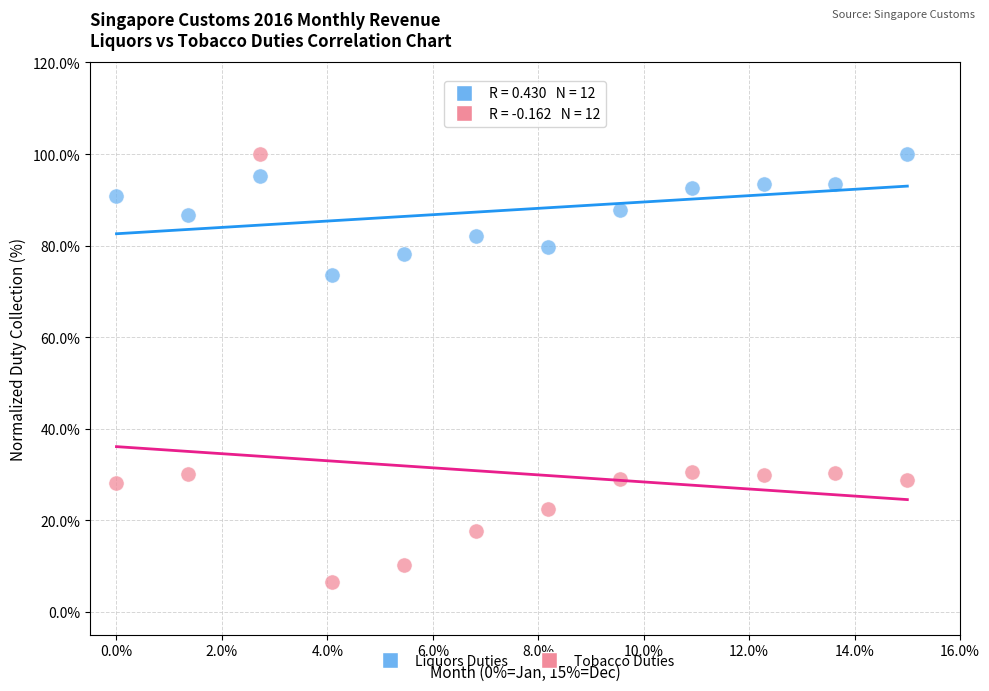

Across all data points, what is the range of X values (max minus min)?

15.0